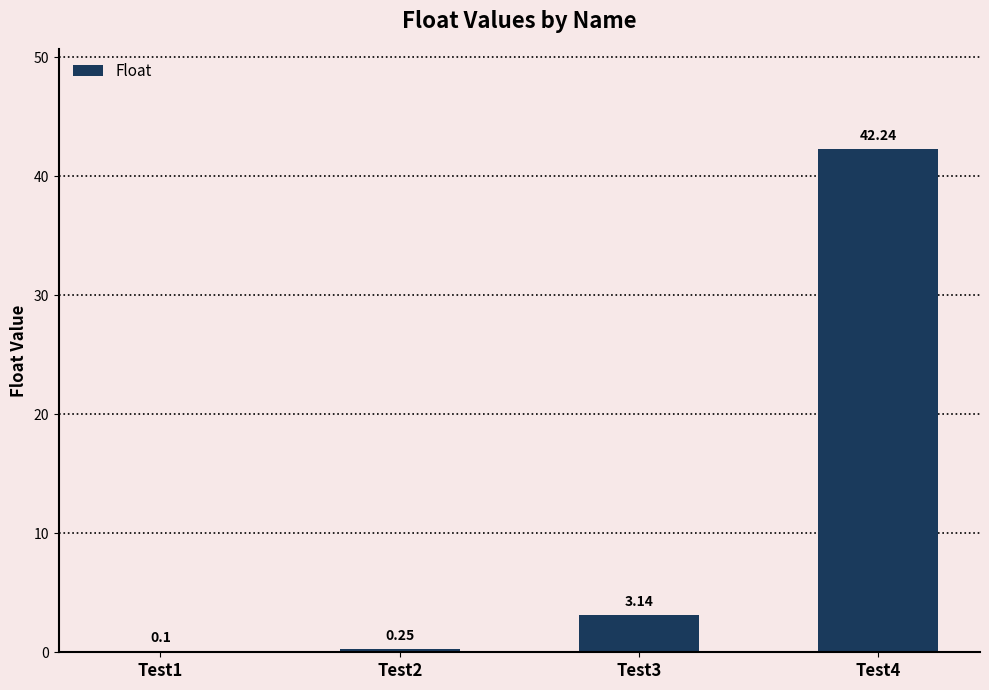

What is the sum of the values at Test2 and Test3?

3.4